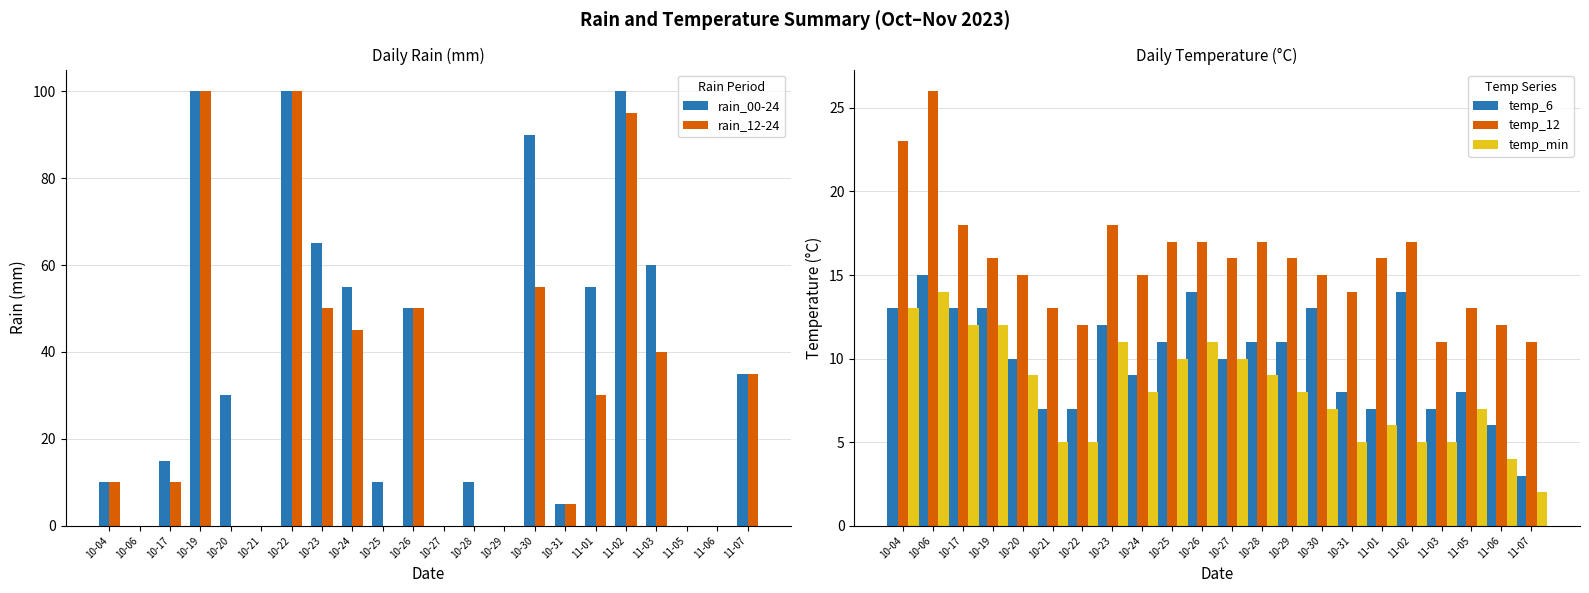

Which series changed the most between 10-04 and 11-05?

rain_00-24